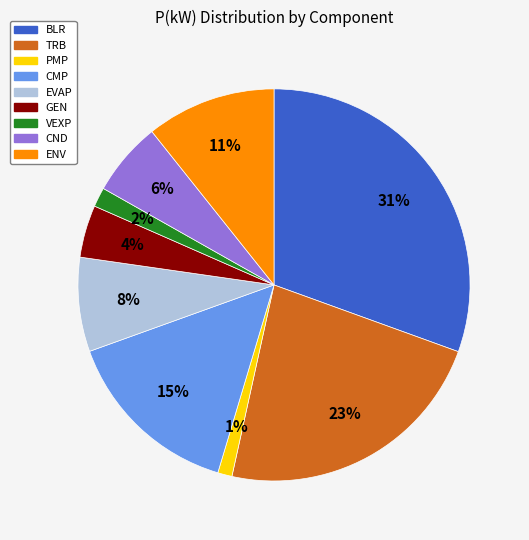

To the nearest percent, what is the average slice percentage?

11%